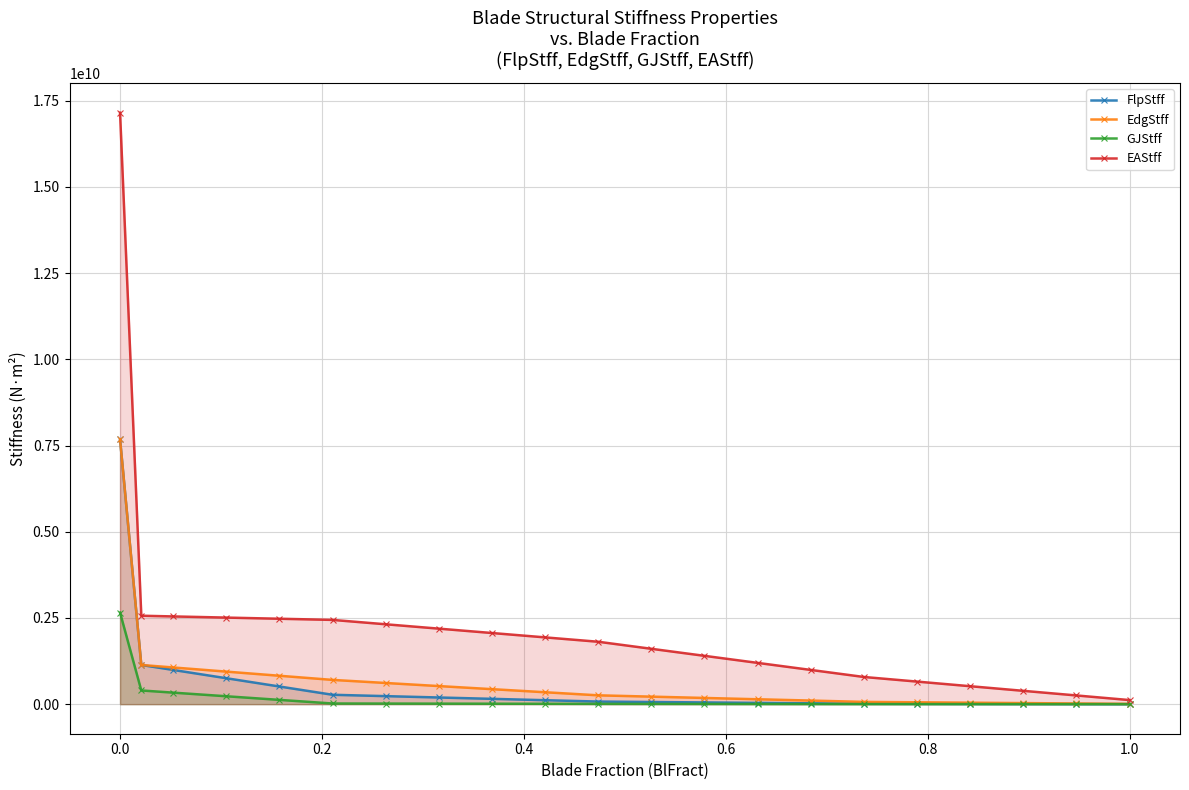

Which series has the largest total across all categories?

EAStff